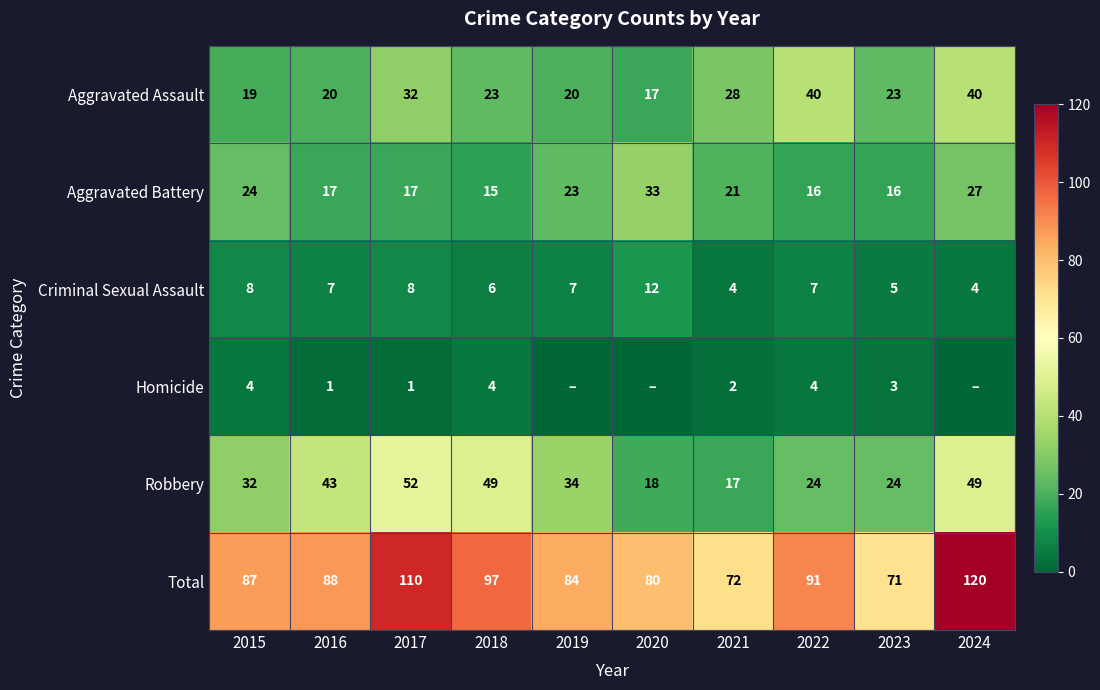

The Total series shows 87 at 2015. True or false?

True